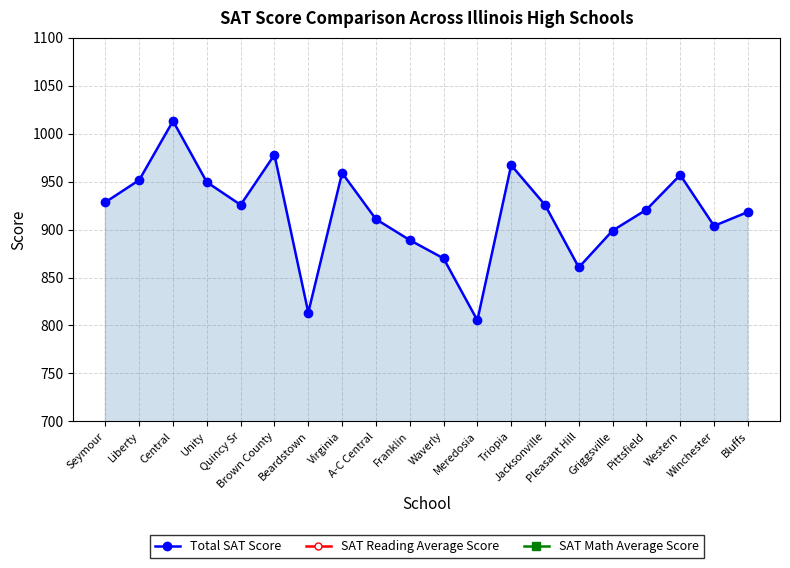

Does the chart display data point markers on the line(s)?

Yes